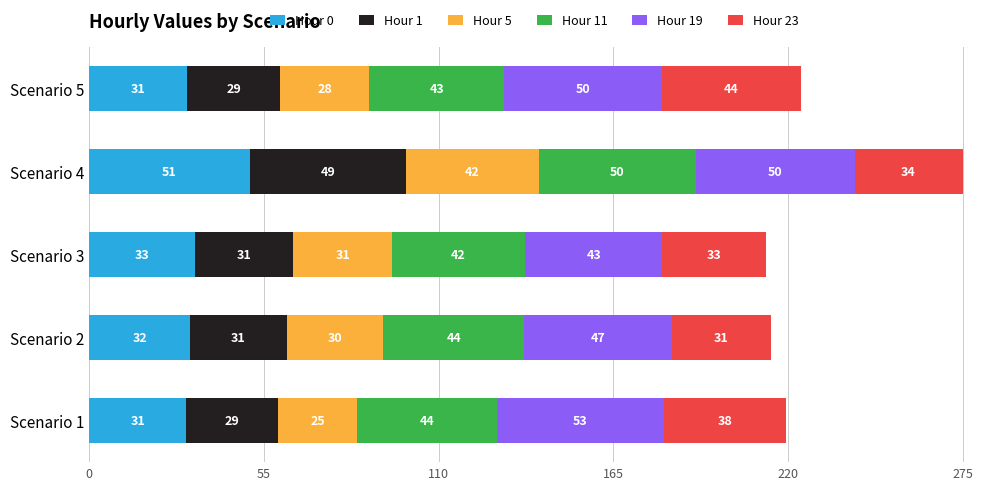

At which label is Hour 0 closest to 40?

Scenario 3